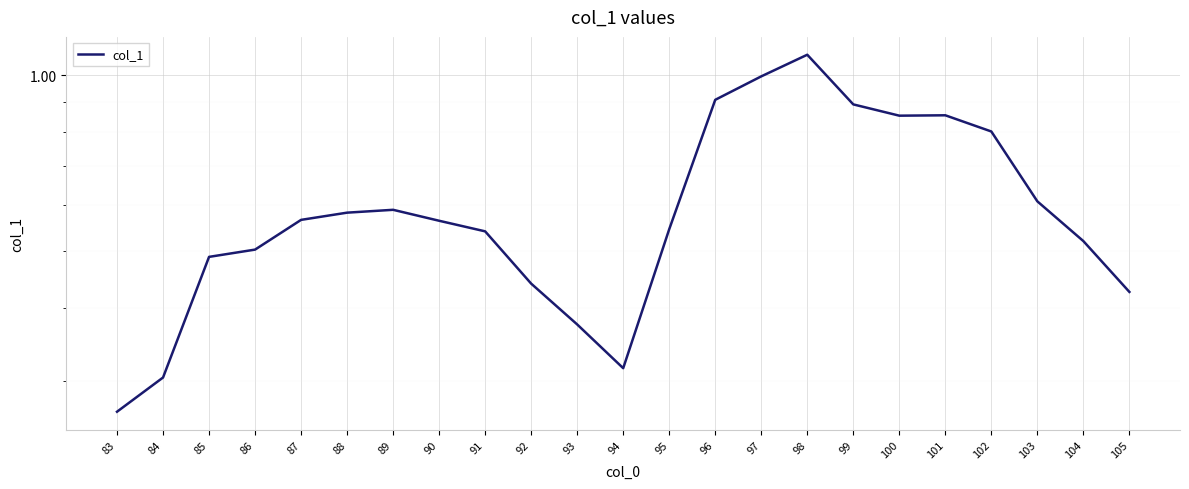

List the labels in order of value, smallest first.

83, 84, 94, 93, 105, 92, 85, 86, 104, 91, 95, 90, 87, 88, 89, 103, 102, 100, 101, 99, 96, 97, 98